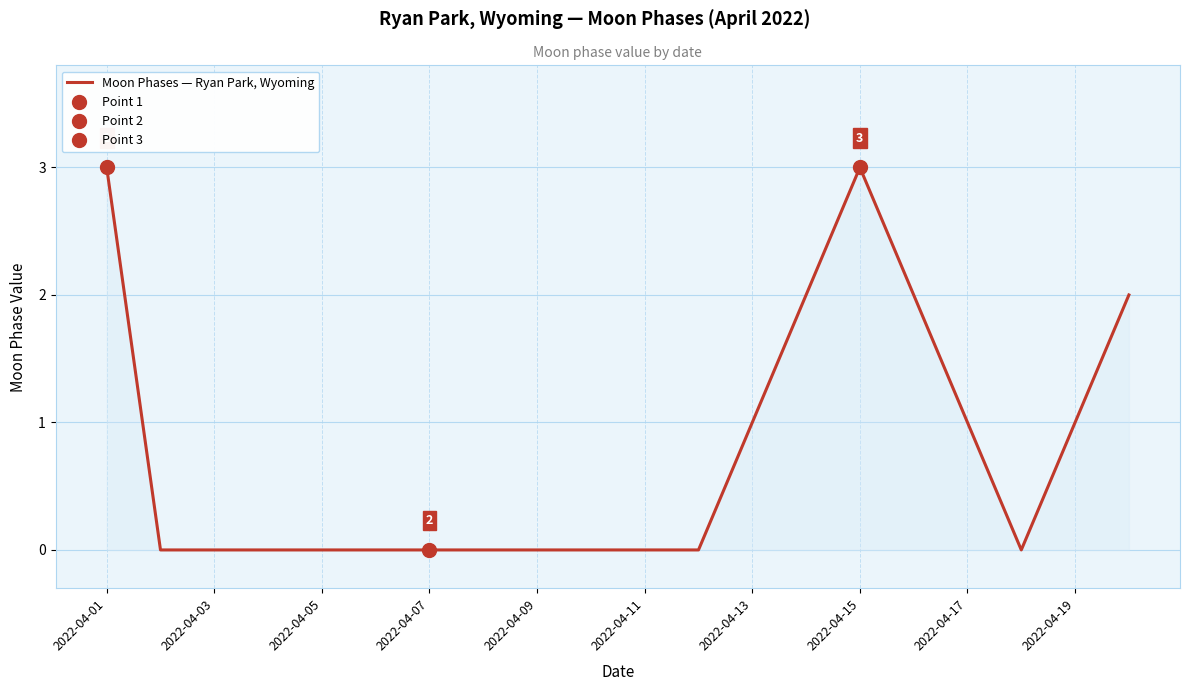

The chart shows a value of 2 at 19. True or false?

True